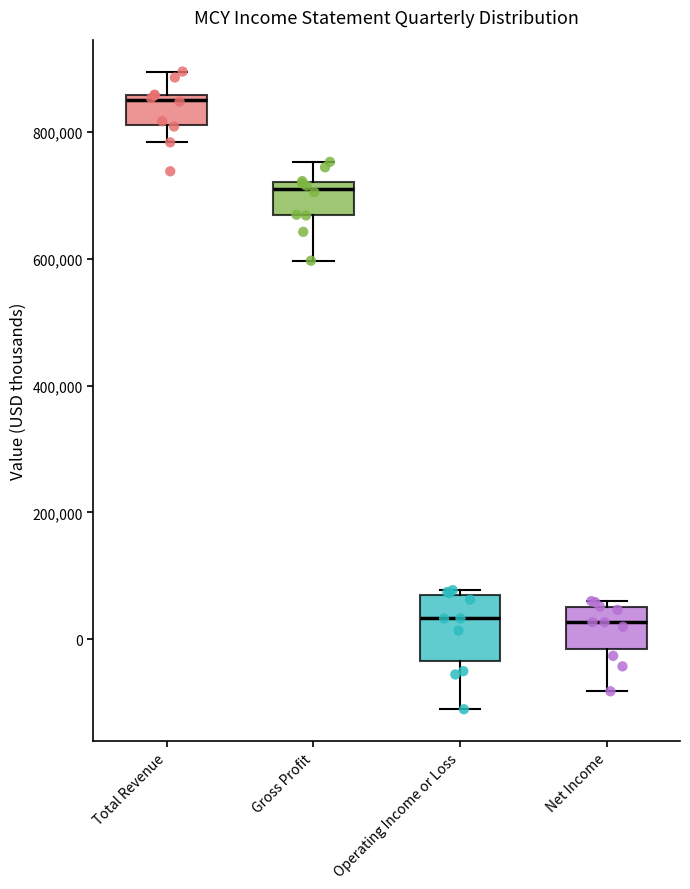

Reading left to right, read every box against the y-axis: the position of its median line, the range the box covers, and the ends of its whiskers. The values are not printed on the chart, so give them approximately, as read against the axis.

Total Revenue: median 860000 (just below the box's upper edge), box 820000 to 860000, whiskers 780000 to 900000
Gross Profit: median 700000, box 660000 to 720000, whiskers 600000 to 760000
Operating Income or Loss: median 40000, box -40000 to 80000, whiskers -120000 to 80000 (just above the box's upper edge)
Net Income: median 20000, box -20000 to 60000, whiskers -80000 to 60000 (just above the box's upper edge)